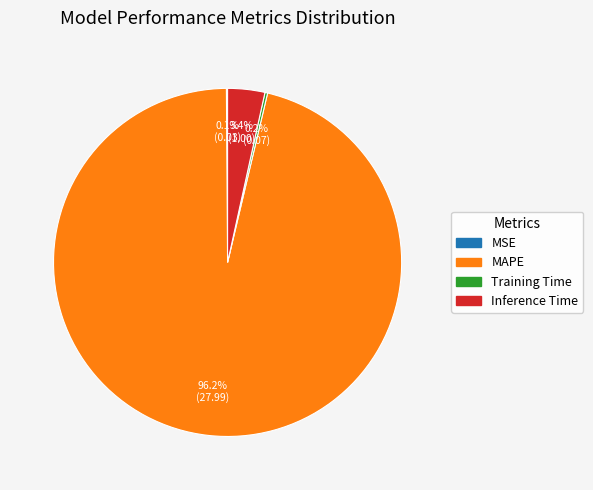

Which slice is the largest?

MAPE